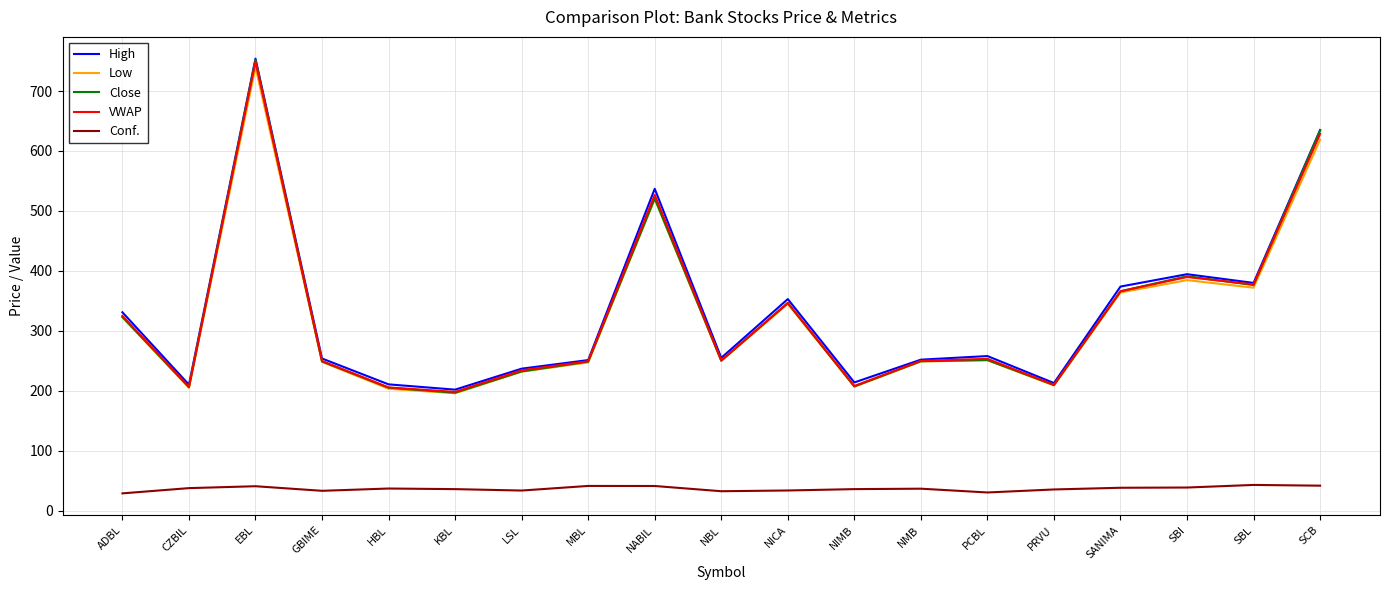

Read the Low value at NICA.

345.0